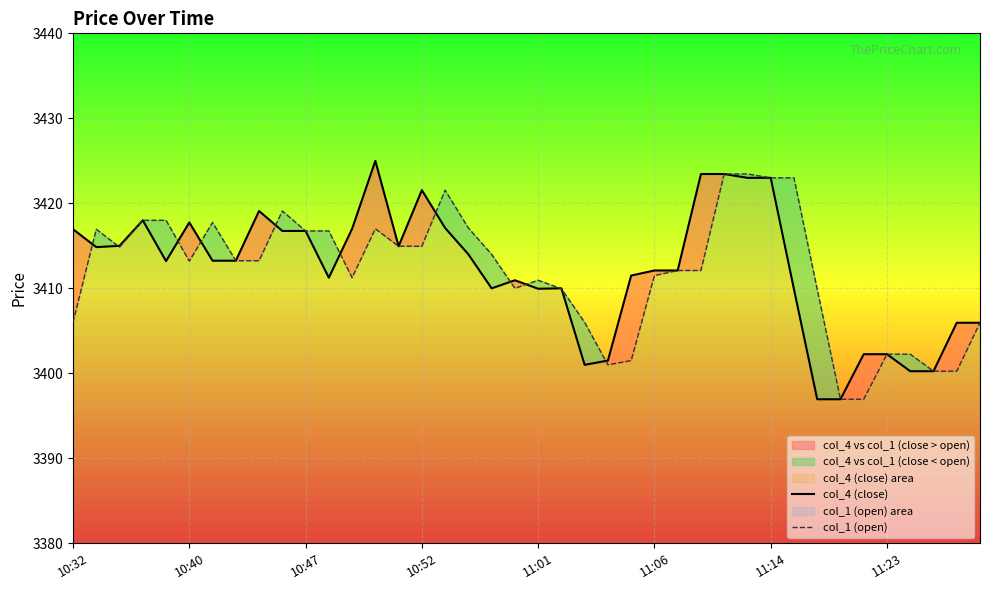

The value of col_1 (open) at 10:52 is 5516.4. True or false?

False